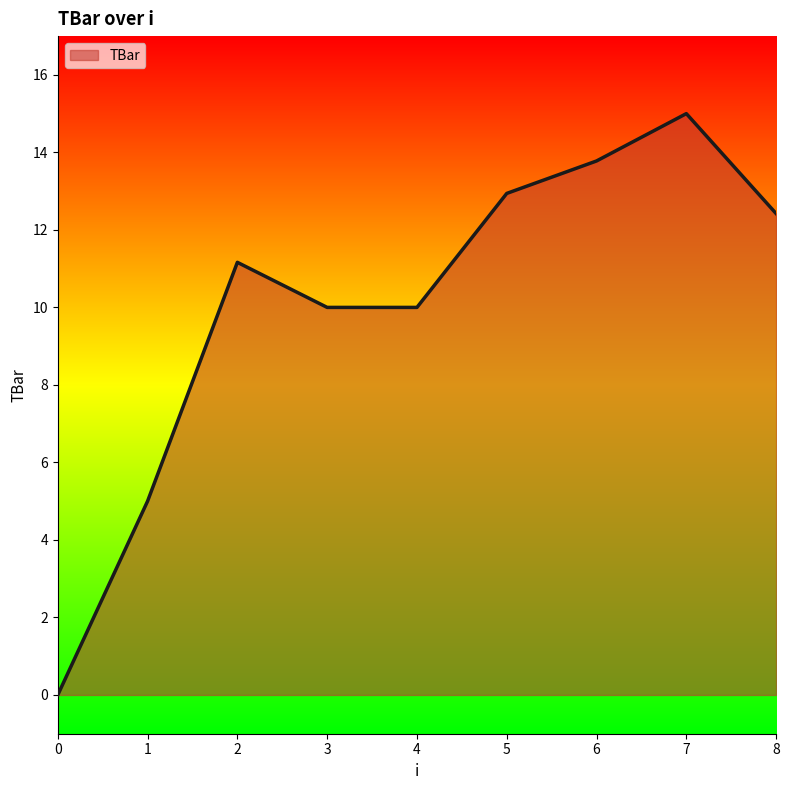

What is the sum of all values?

90.3